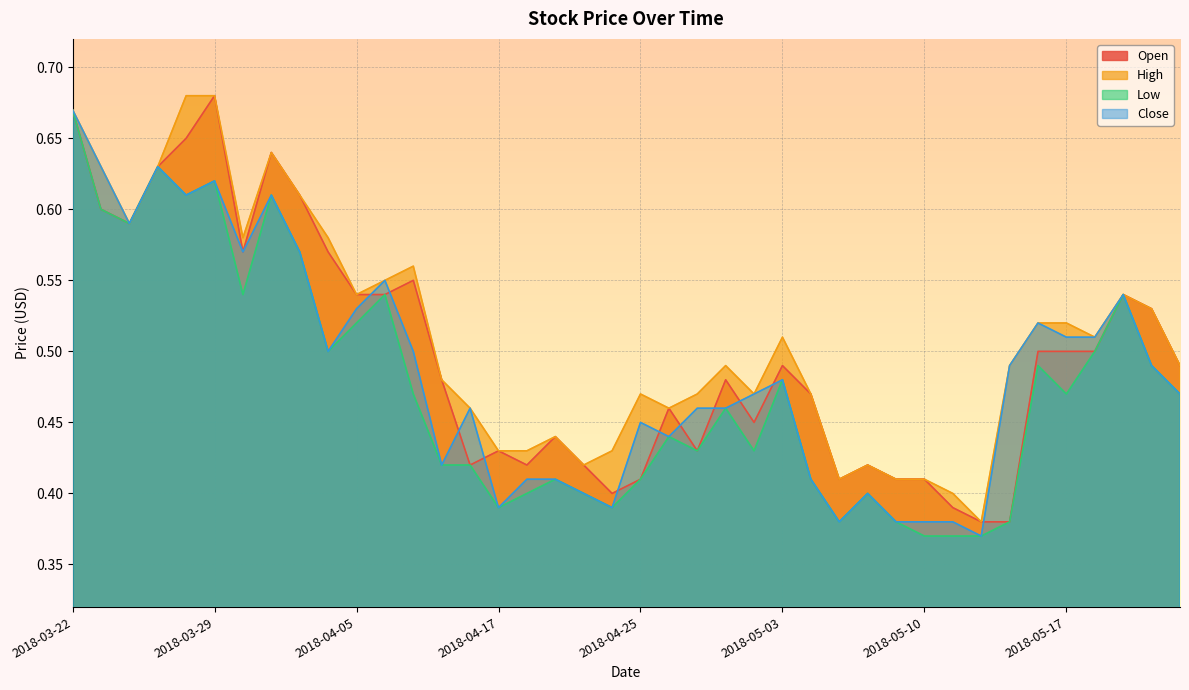

At how many categories does at least one series exceed 0?

40